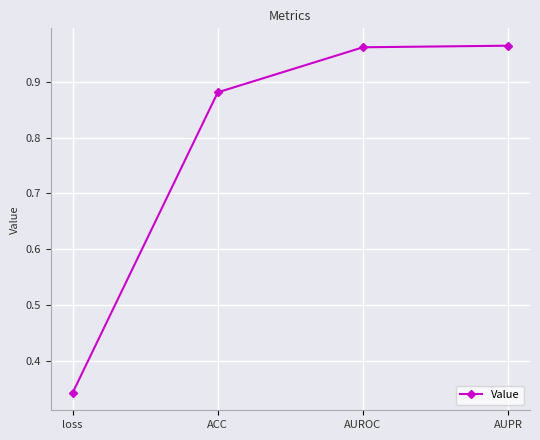

What position from the left is AUPR?

4